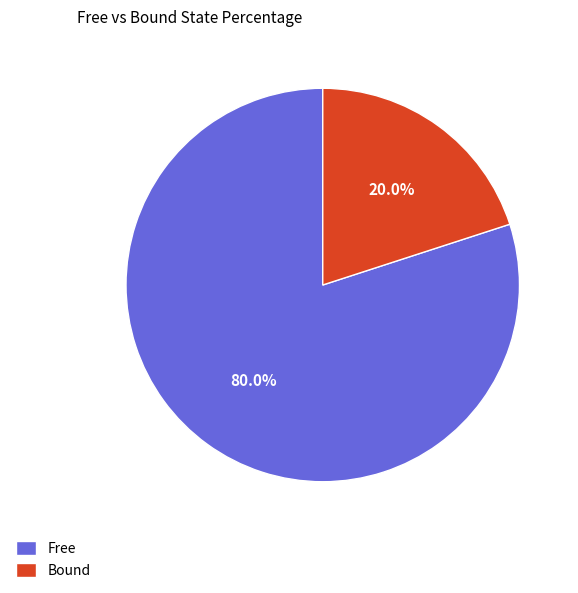

Which category accounts for the majority?

Free